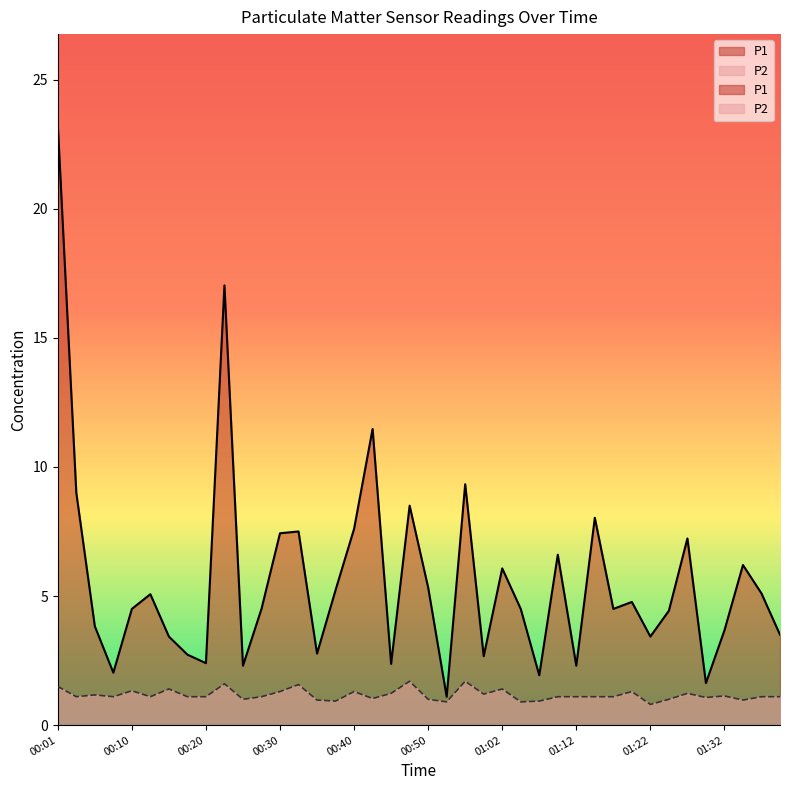

What position from the left is 00:01?

1